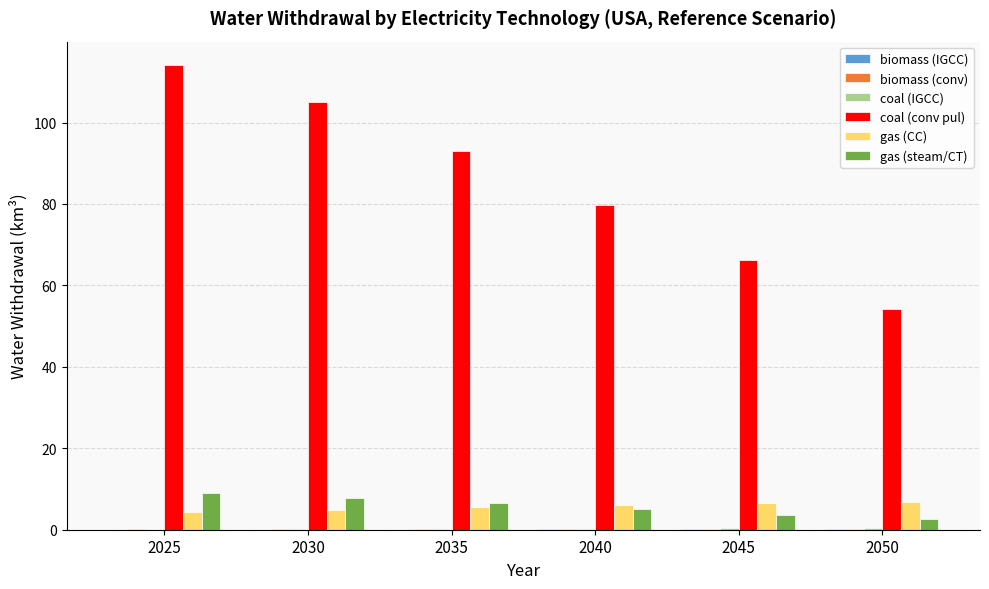

Between 2030 and 2040, which series saw the biggest shift?

coal (conv pul)